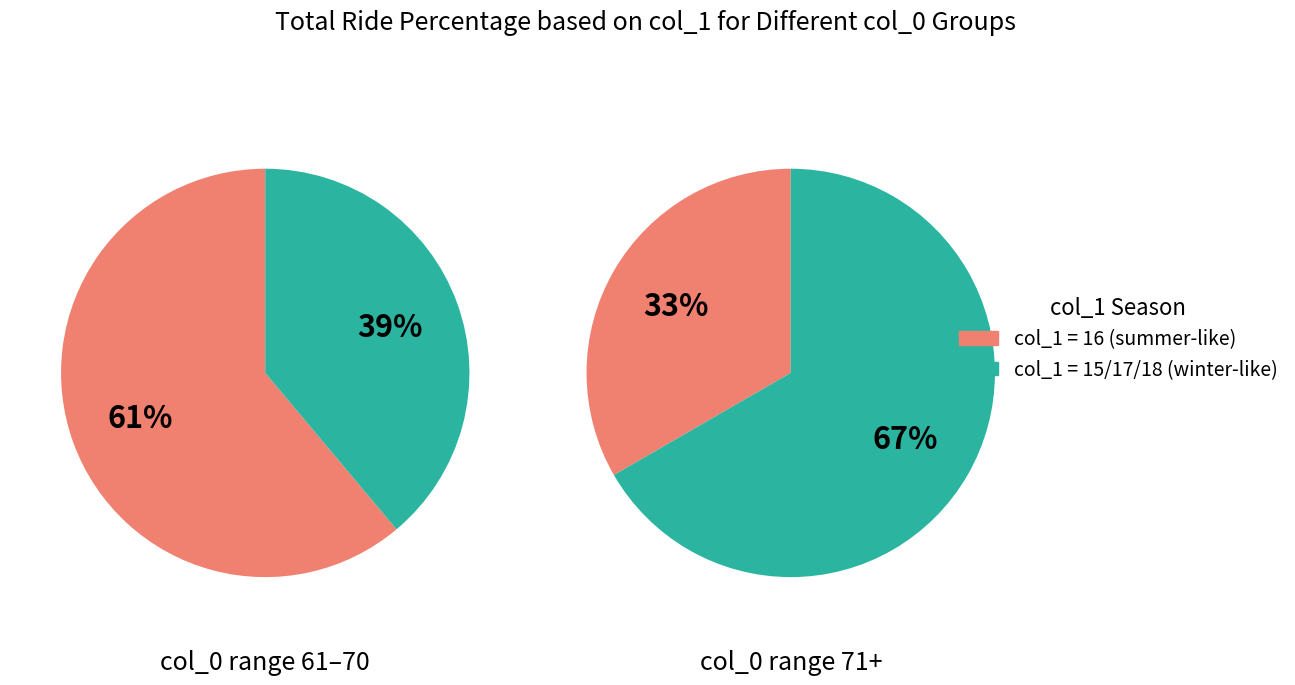

Between col_1_18 and col_1_17, which is larger?

col_1_17